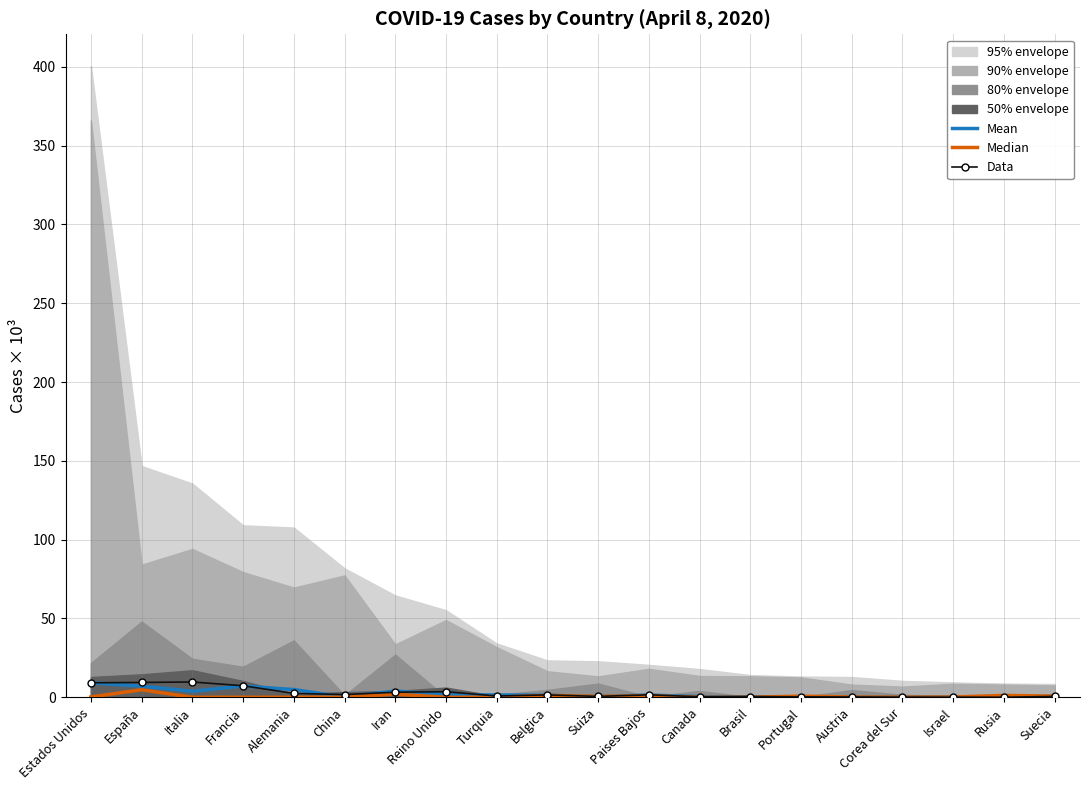

What is the average value of the Mean series?

2.2